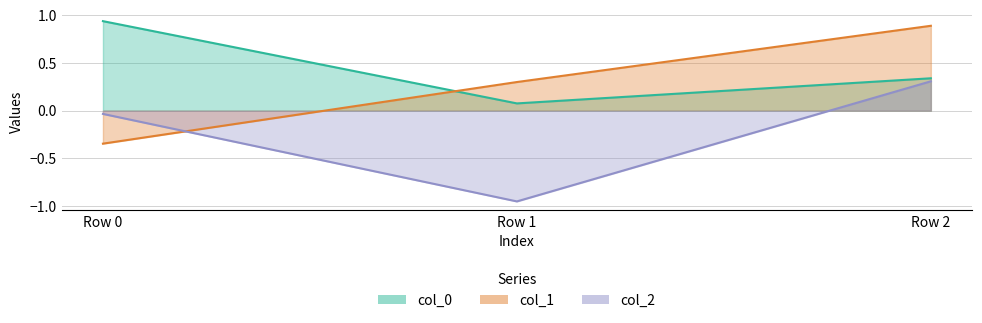

What value does the col_0 series have at Row 1?

0.1